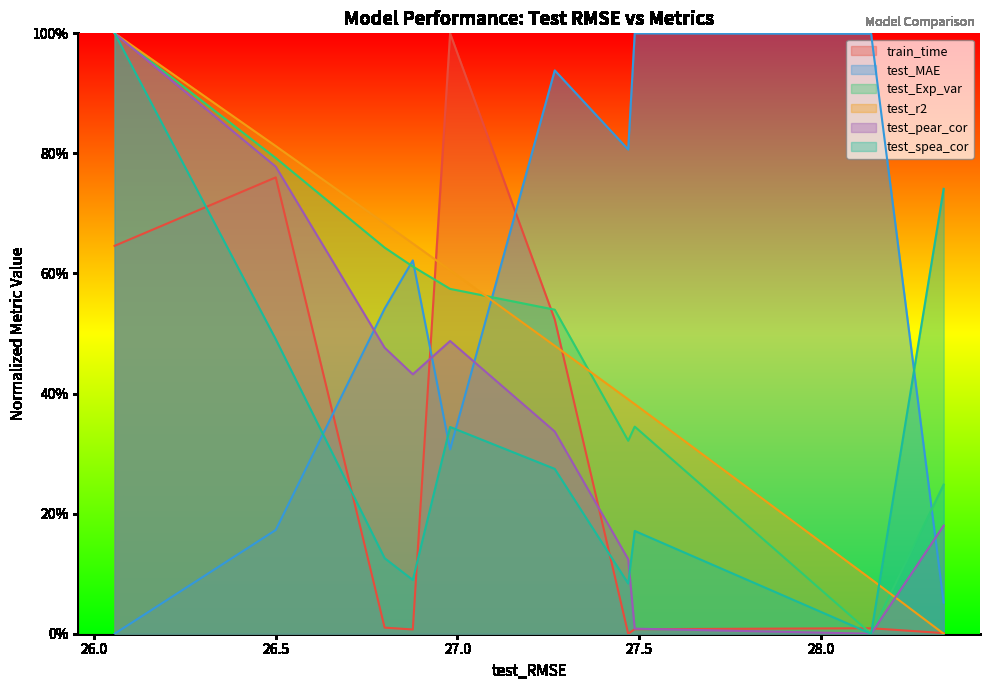

What are all the series names shown in the legend?

train_time, test_MAE, test_Exp_var, test_r2, test_pear_cor, test_spea_cor